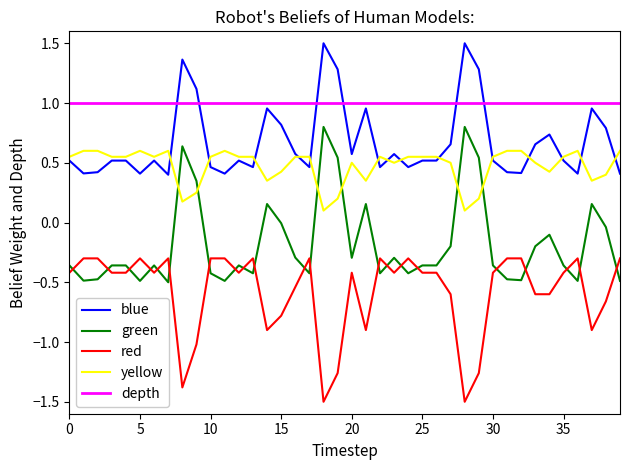

What is the greatest value displayed?

1.5